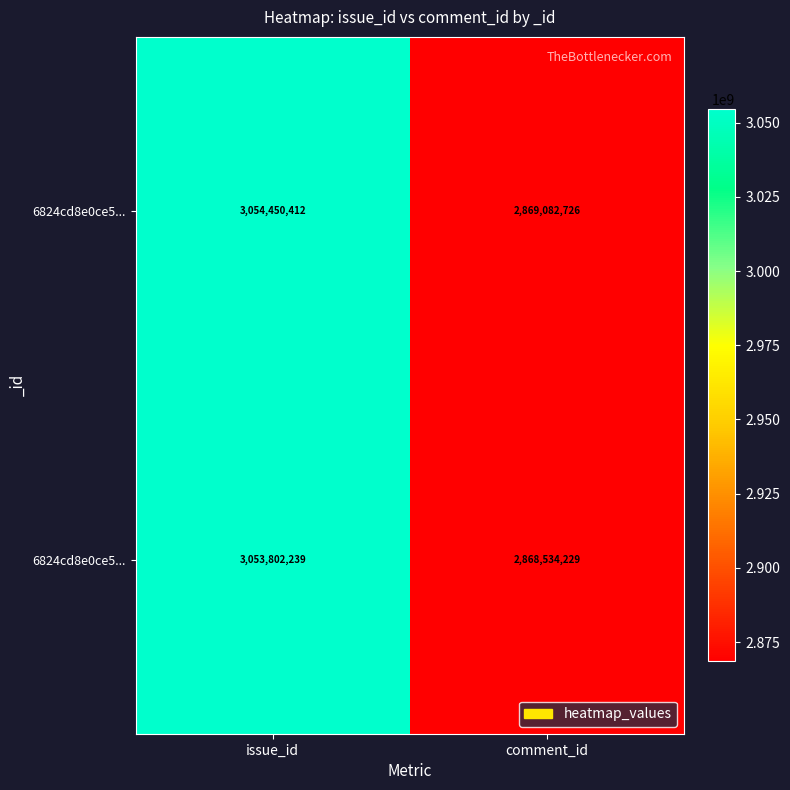

What is the total value across all series at comment_id?

5737616955